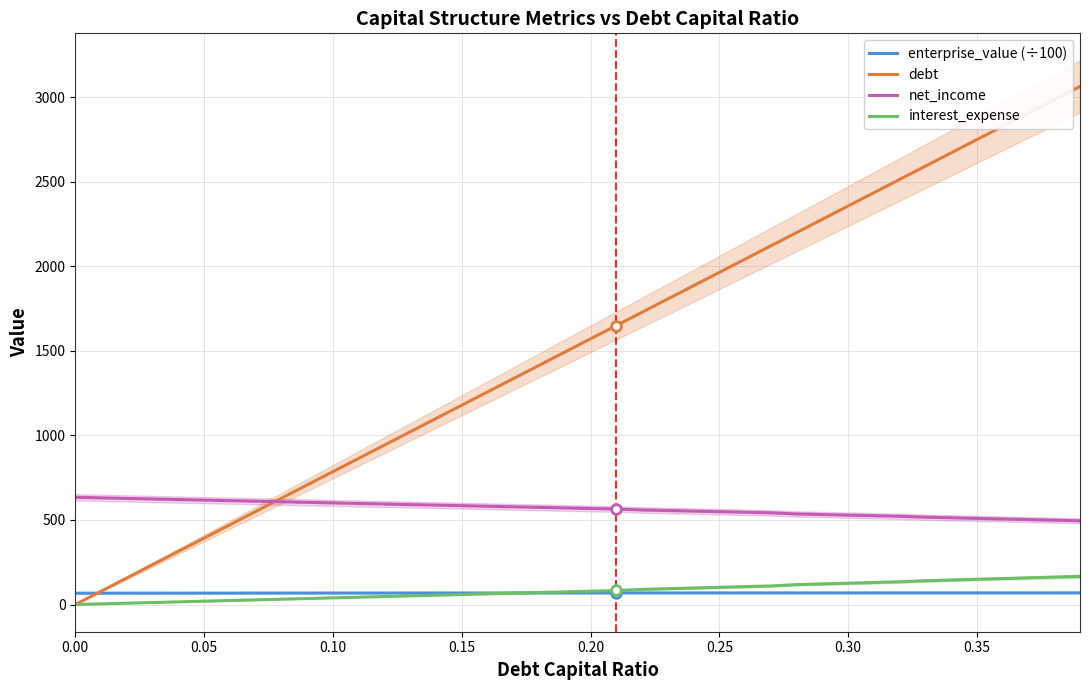

Reading left to right, list all the values displayed in this chart.

enterprise_value (÷100): 67.1	67.2	67.2	67.3	67.4	67.5	67.5	67.6	67.7	67.7	67.8	67.9	68.0	68.0	68.1	68.2	68.2	68.3	68.4	68.5	68.5	68.6	68.5	68.5	68.6	68.7	68.7	68.8	68.5	68.6	68.6	68.7	68.7	68.6	68.6	68.7	68.7	68.8	68.8	68.9
debt: 0.0	78.6	157.1	235.7	314.2	392.8	471.3	549.9	628.5	707.0	785.6	864.1	942.7	1021.2	1099.8	1178.4	1256.9	1335.5	1414.0	1492.6	1571.1	1649.7	1728.3	1806.8	1885.4	1963.9	2042.5	2121.0	2199.6	2278.2	2356.7	2435.3	2513.8	2592.4	2670.9	2749.5	2828.1	2906.6	2985.2	3063.7
net_income: 633.9	630.6	627.3	624.0	620.7	617.4	614.1	610.8	607.5	604.2	600.9	597.6	594.3	591.0	587.7	584.4	581.1	577.8	574.5	571.2	567.9	564.6	559.2	555.8	552.4	549.0	545.6	542.2	535.7	532.2	528.7	525.1	521.6	516.4	512.8	509.3	505.7	502.1	498.6	495.0
interest_expense: 0.0	4.0	7.9	11.9	15.8	19.8	23.7	27.7	31.6	35.6	39.5	43.5	47.4	51.4	55.3	59.3	63.2	67.2	71.1	75.1	79.0	83.0	89.5	93.6	97.7	101.7	105.8	109.9	117.7	121.9	126.1	130.3	134.5	140.8	145.0	149.3	153.6	157.8	162.1	166.4